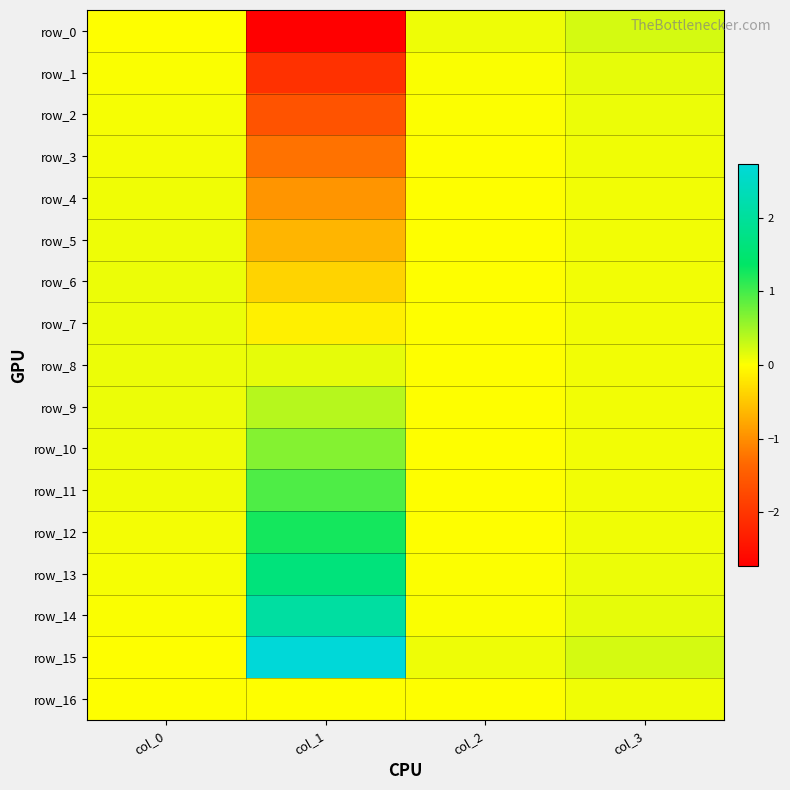

Rank the series by their maximum value, from highest to lowest.

row_15, row_14, row_13, row_12, row_11, row_10, row_9, row_0, row_1, row_8, row_7, row_2, row_6, row_5, row_3, row_16, row_4